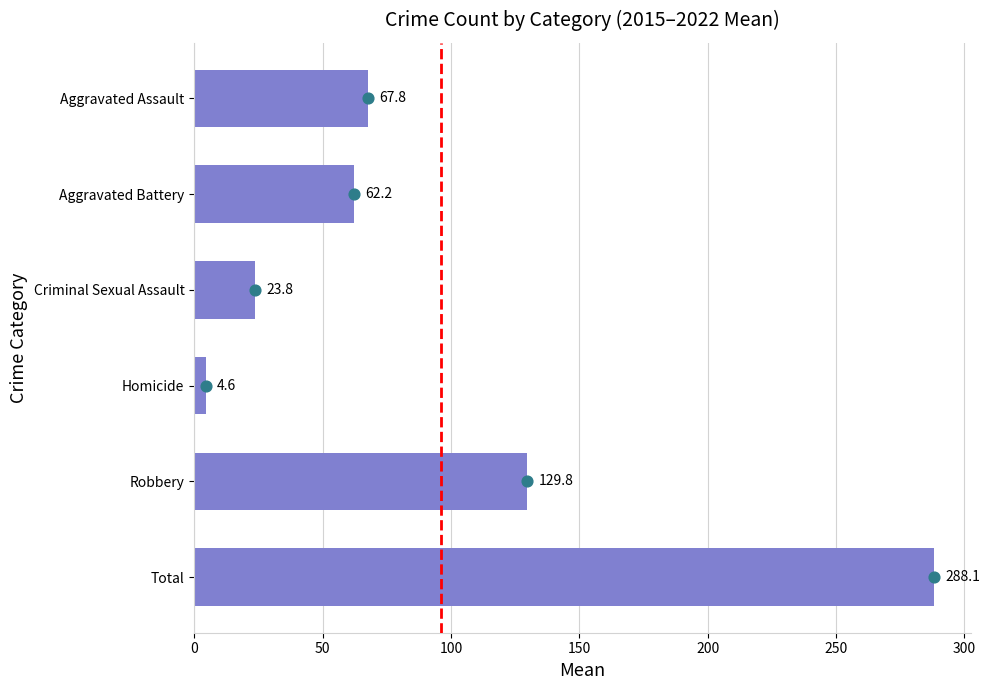

What is the ratio of the value at Criminal Sexual Assault to the value at Homicide?

5.1